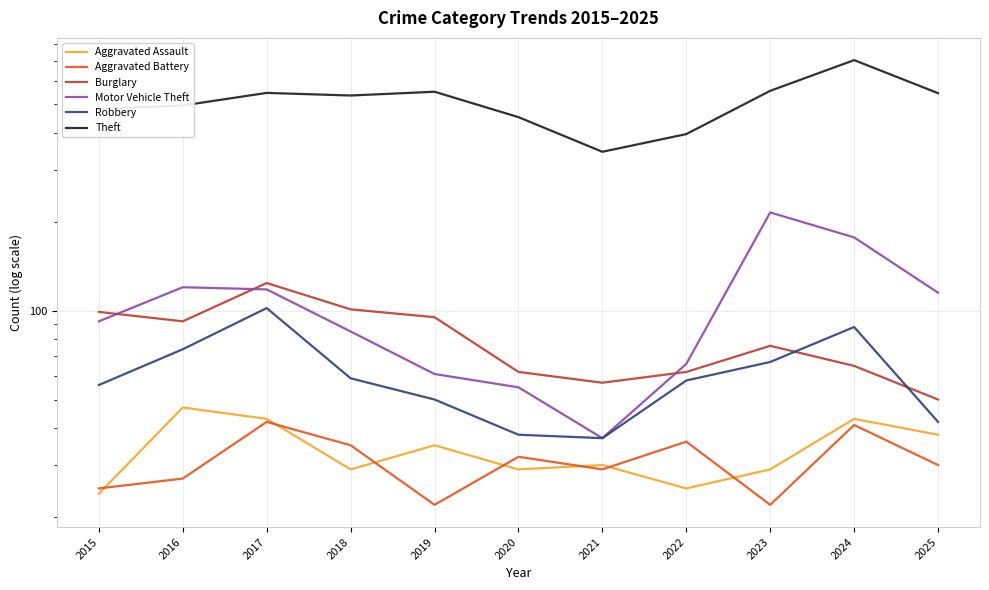

How many values in the Theft series are below 535?

5